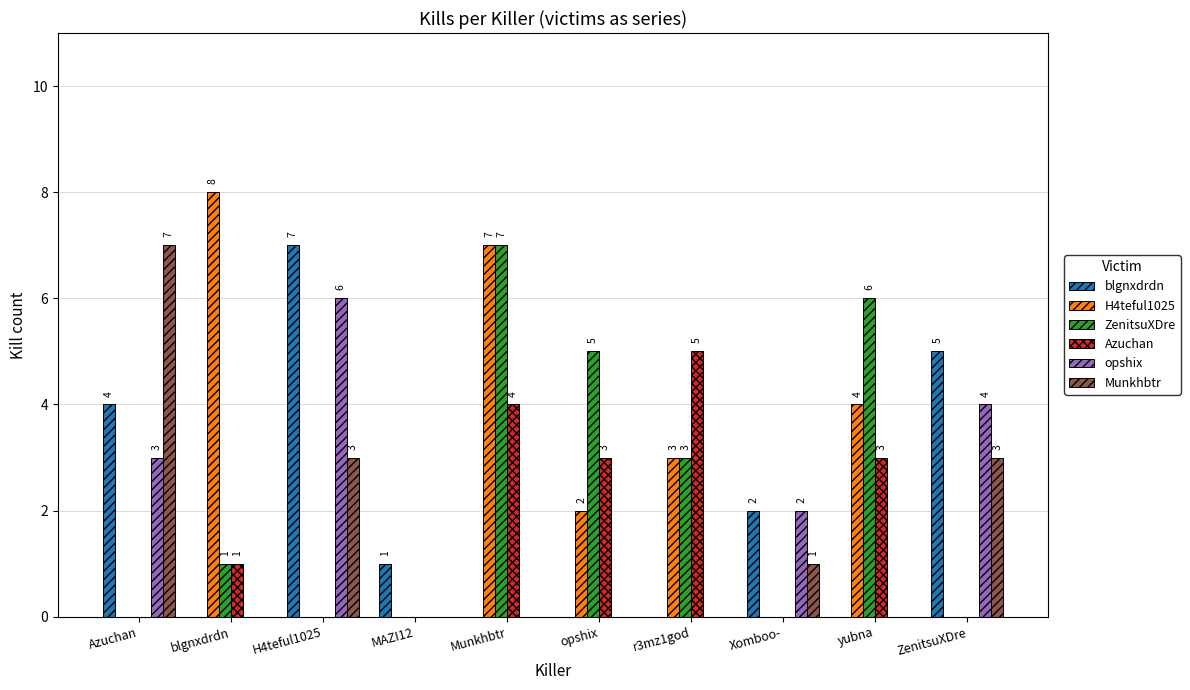

How many data points does each series have?

10